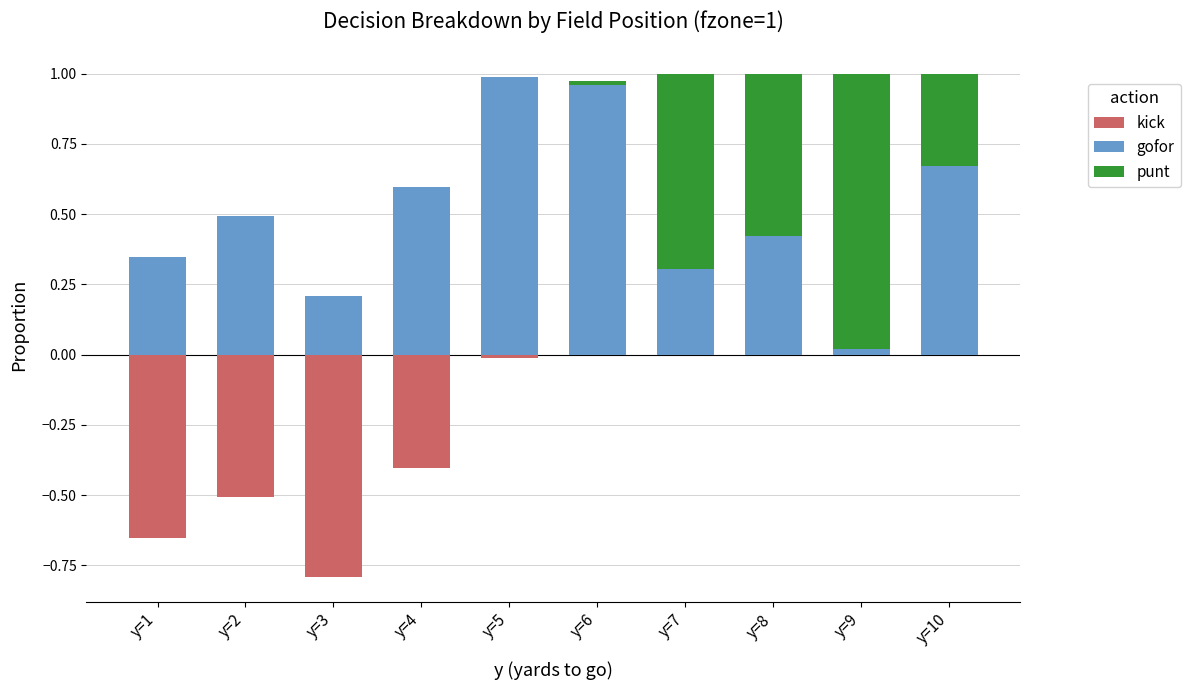

What is the value of the punt bar at the 7th from the left?

0.7